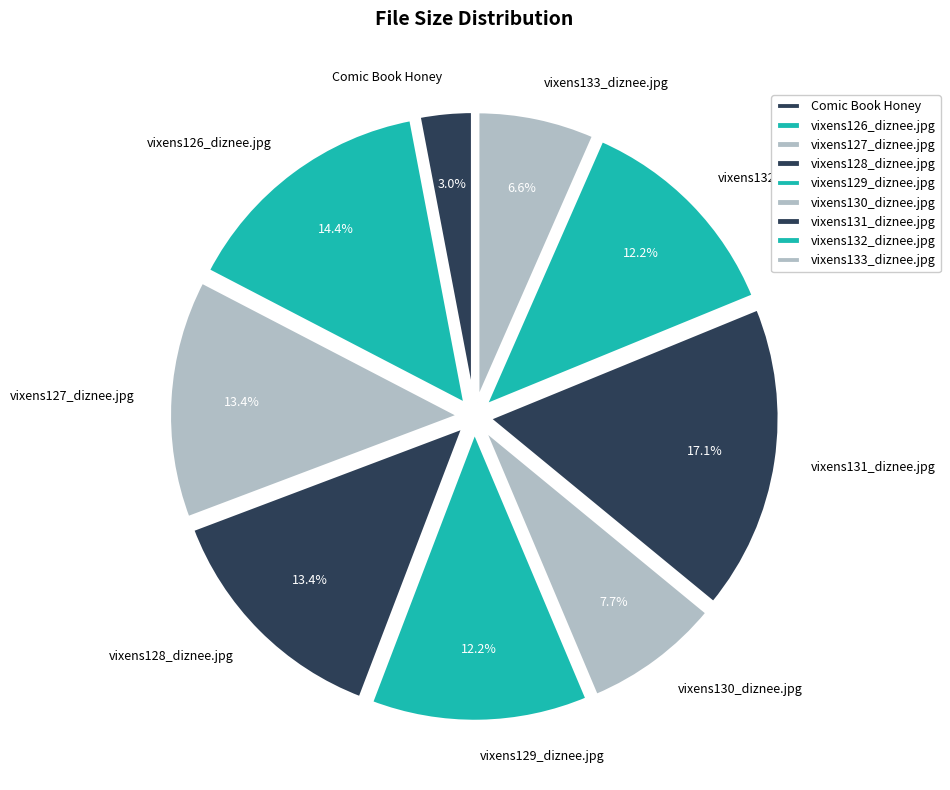

To the nearest percent, what portion does vixens126_diznee.jpg represent?

14%